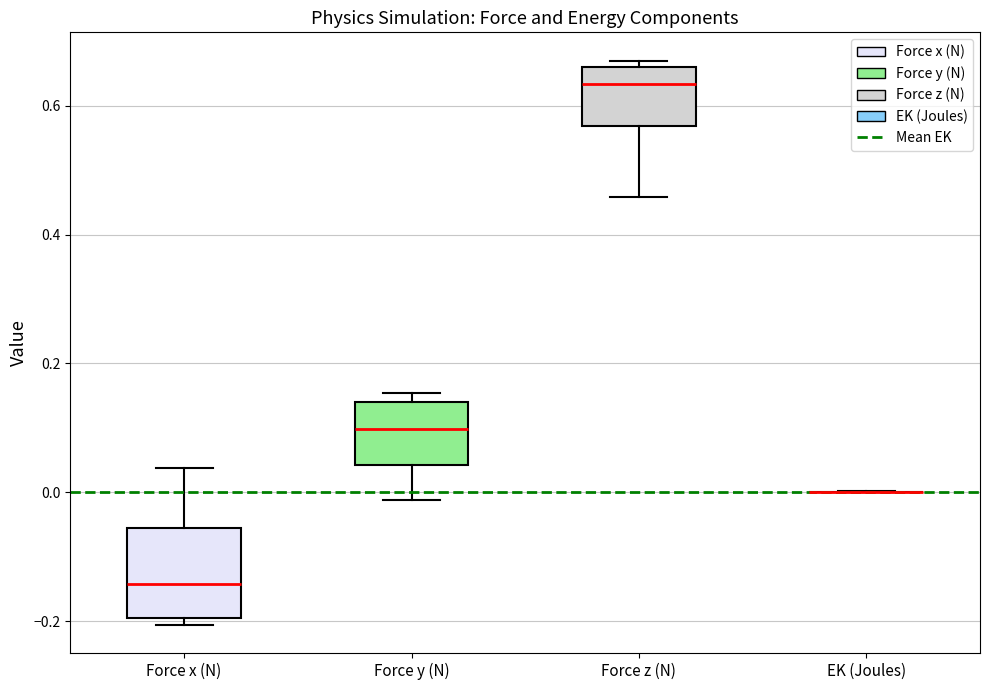

Comparing the boxes themselves (not the whiskers), which one is the tallest?

Force x (N)